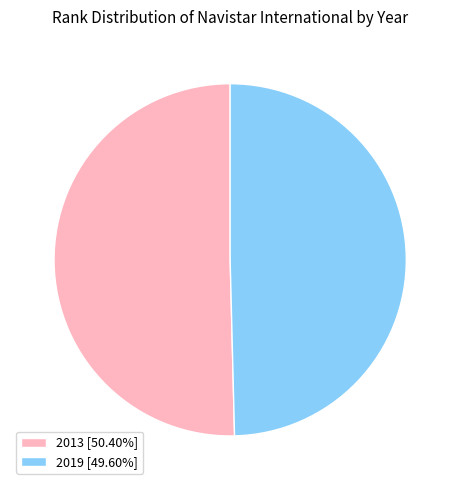

Approximately how many times larger is the value at 2019 compared to 2013?

1.0